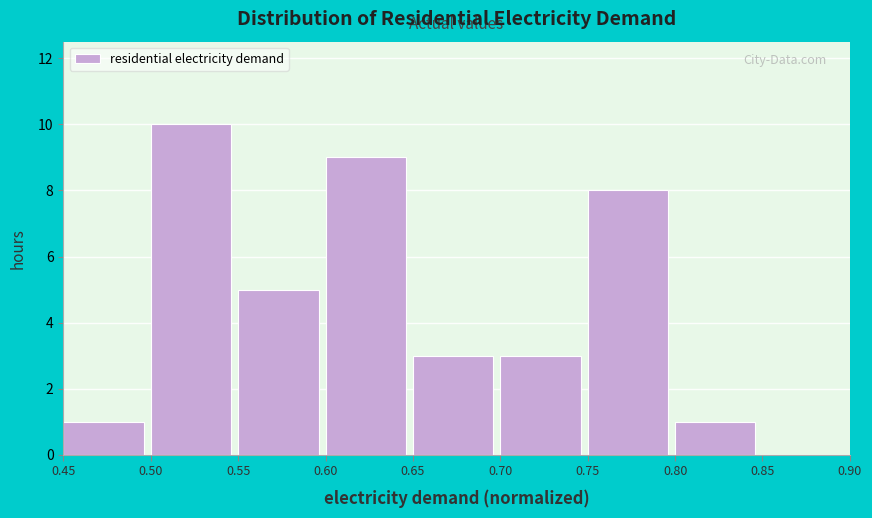

What is the height of the bar covering 0.70 to 0.75 on the x-axis? The values are not printed on the chart, so give them approximately, as read against the axis.

3